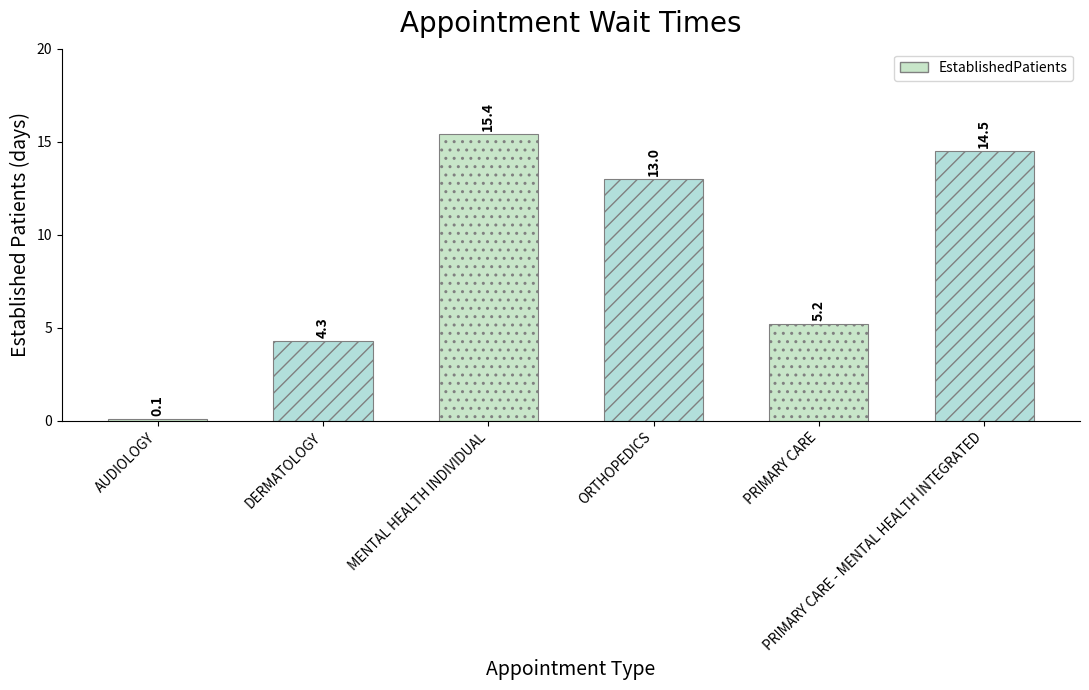

At which label does the data first exceed 13?

MENTAL HEALTH INDIVIDUAL